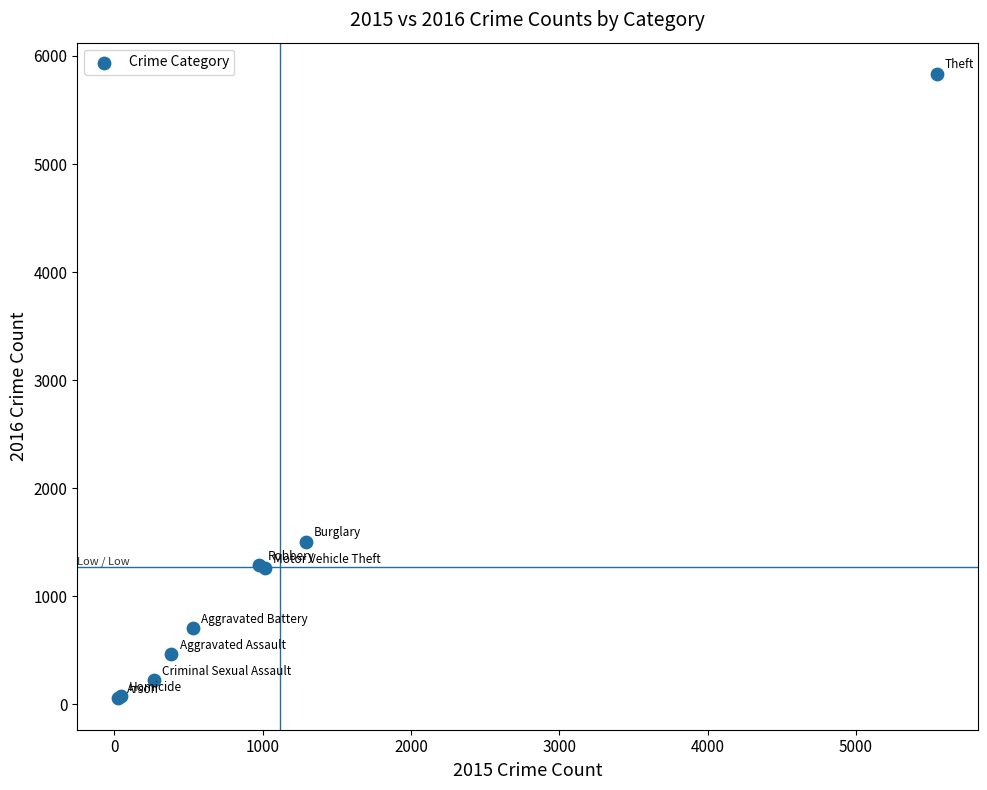

What Y value in the scatter plot is closest to 2944?

1506